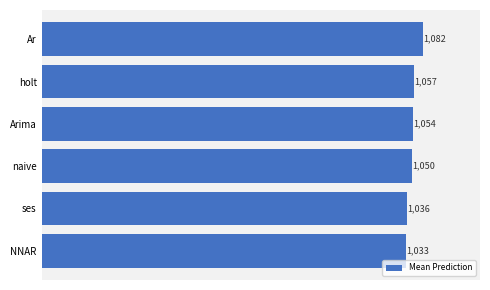

What is the greatest value displayed?

1081.8